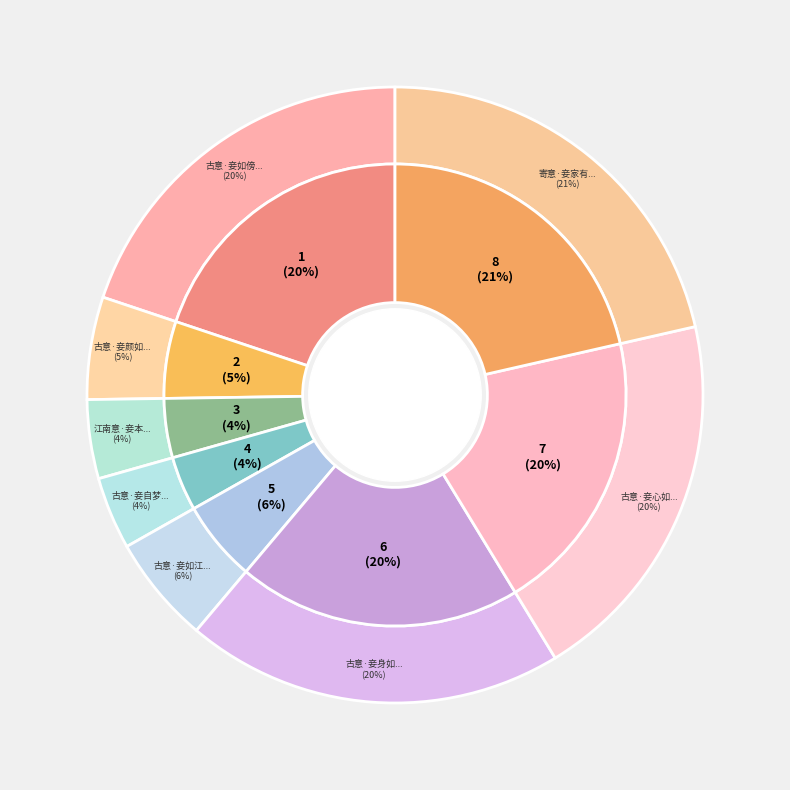

What is the ratio of the value at 江南意·妾本南国姝 to the value at 古意·妾如江边花?

0.7